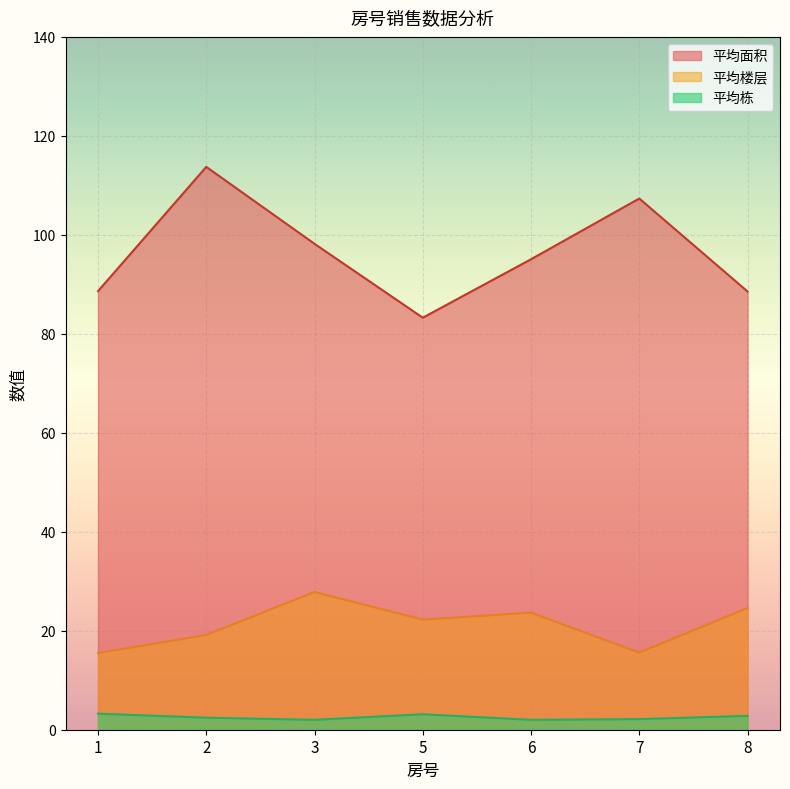

What is the maximum value for 平均楼层?

27.8